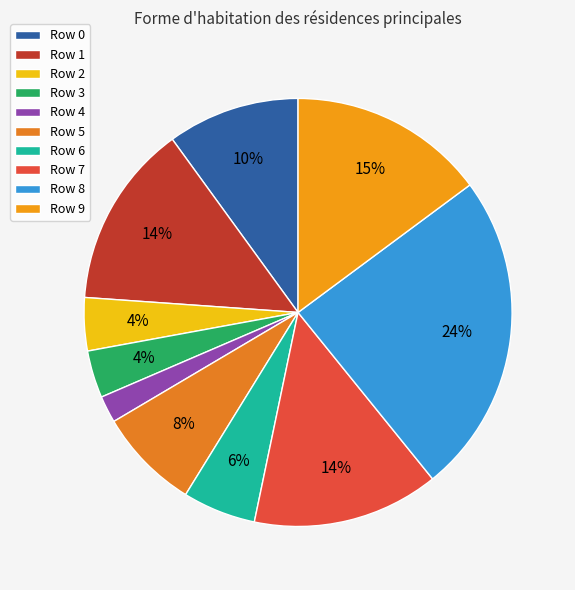

Count the number of slices in the pie.

10